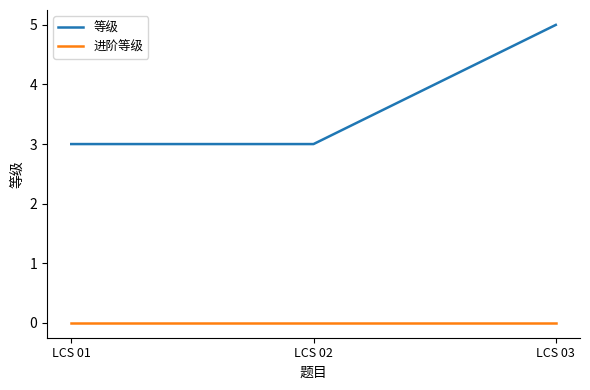

List the series in order of their peak value, highest first.

等级, 进阶等级